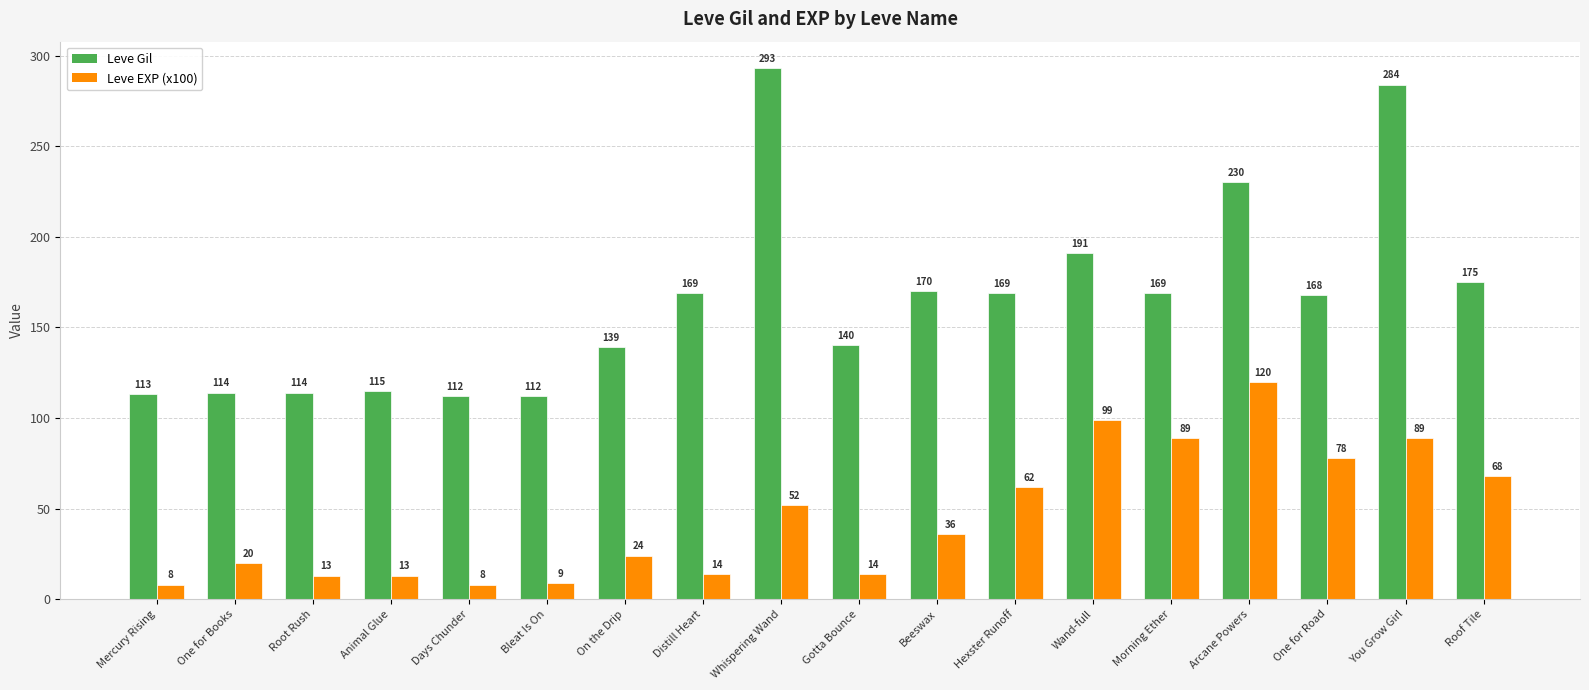

How many series are shown in this chart?

2